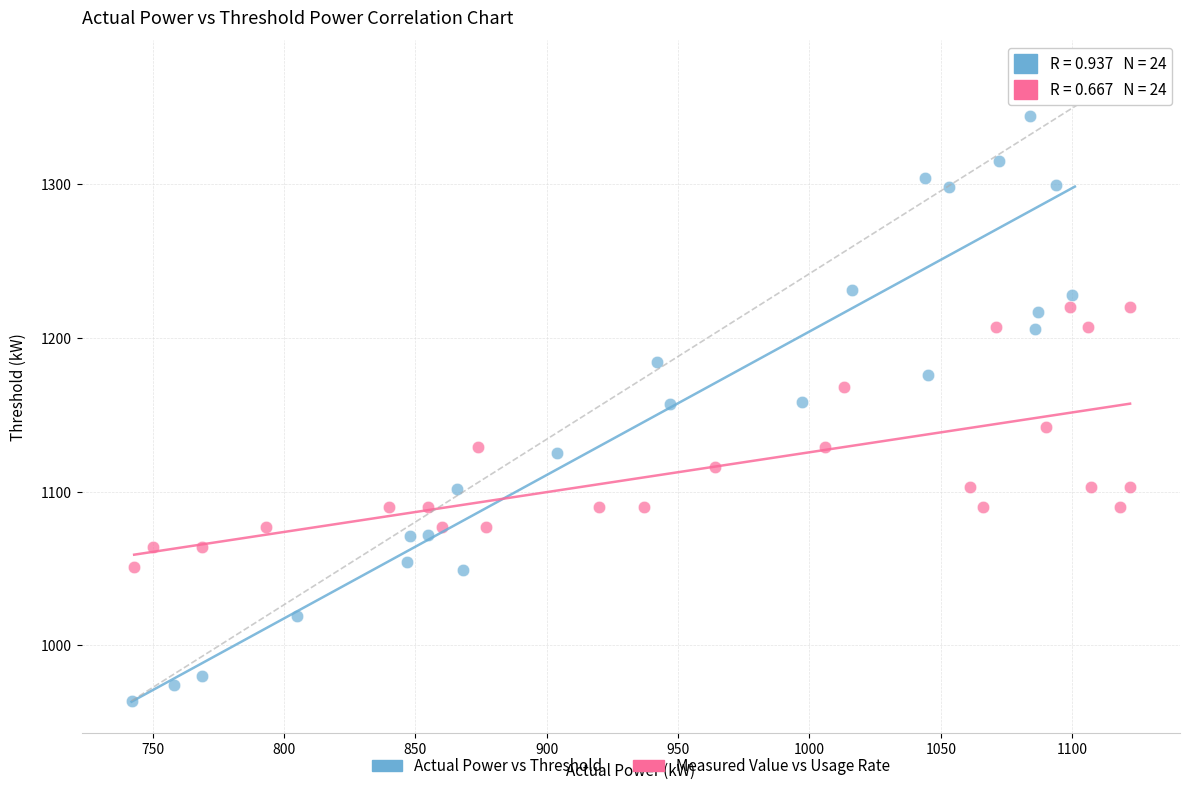

Which series reaches the maximum Y coordinate?

Actual Power vs Threshold